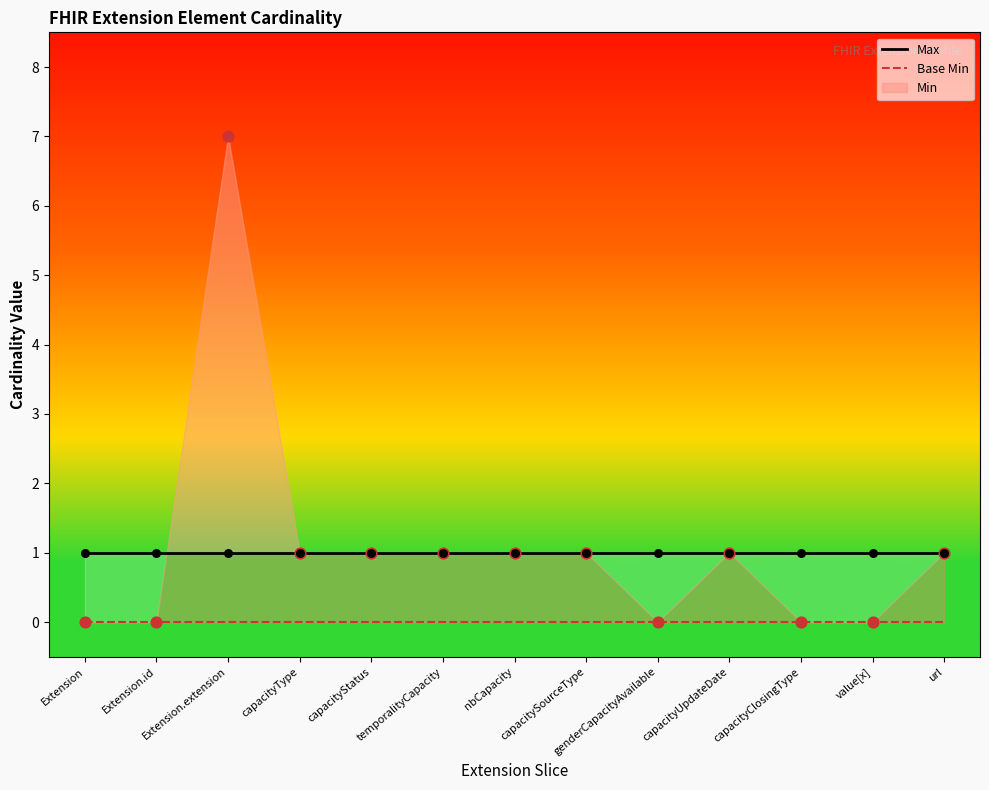

Which series contains the lowest Y value?

Base Min